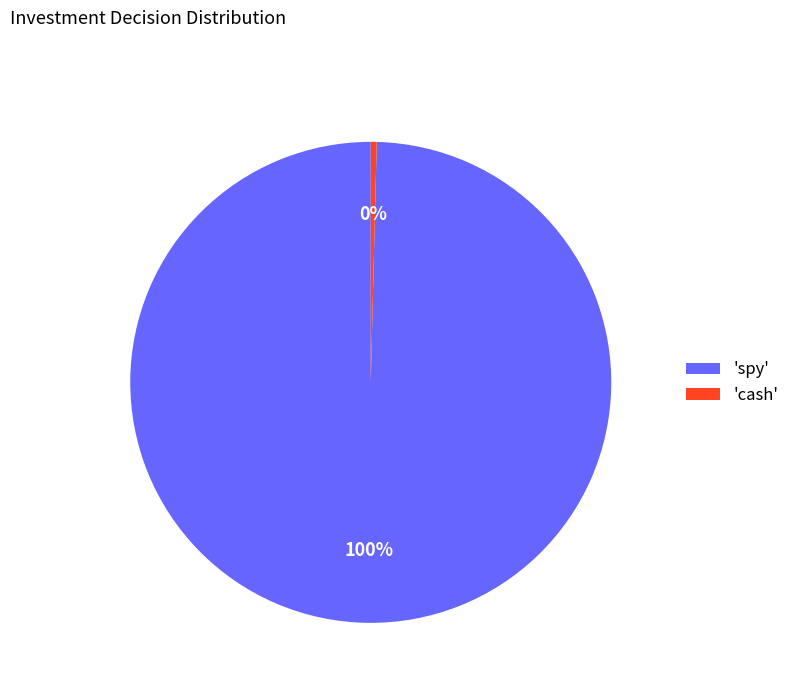

Rank the categories by value from lowest to highest.

'cash', 'spy'